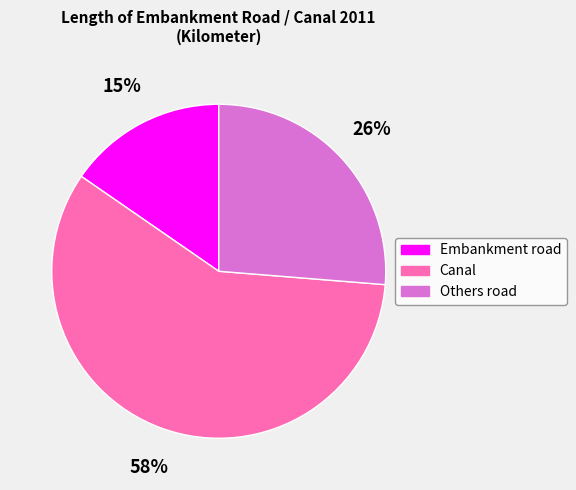

Is the sum of Embankment road and Others road greater than half?

No